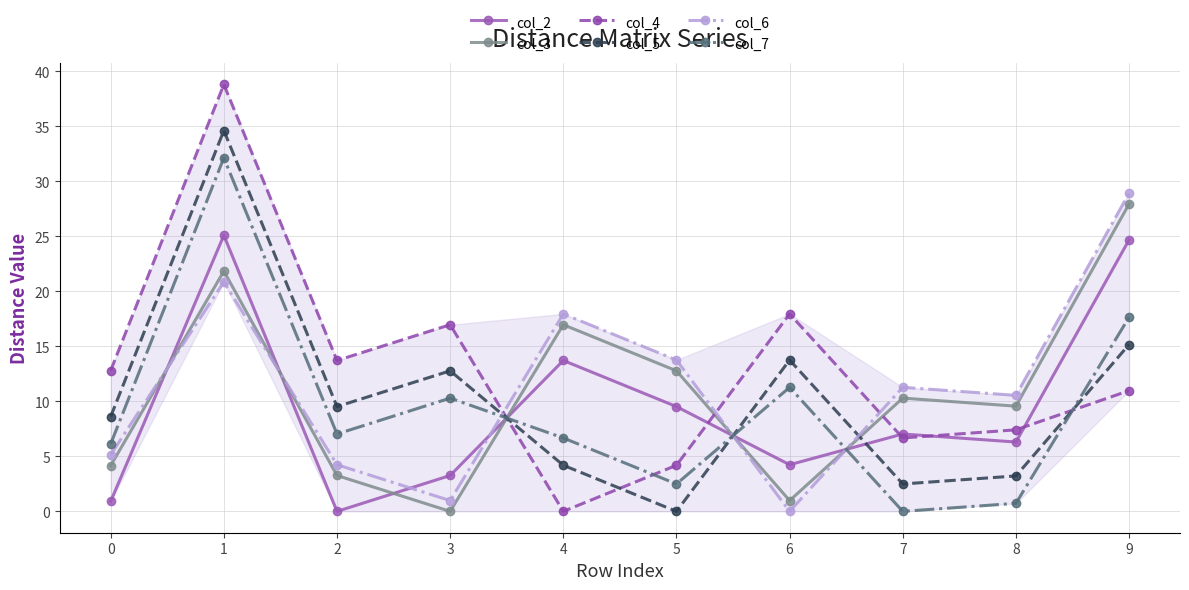

True or false: col_4 has more than 2 interior local peaks.

True